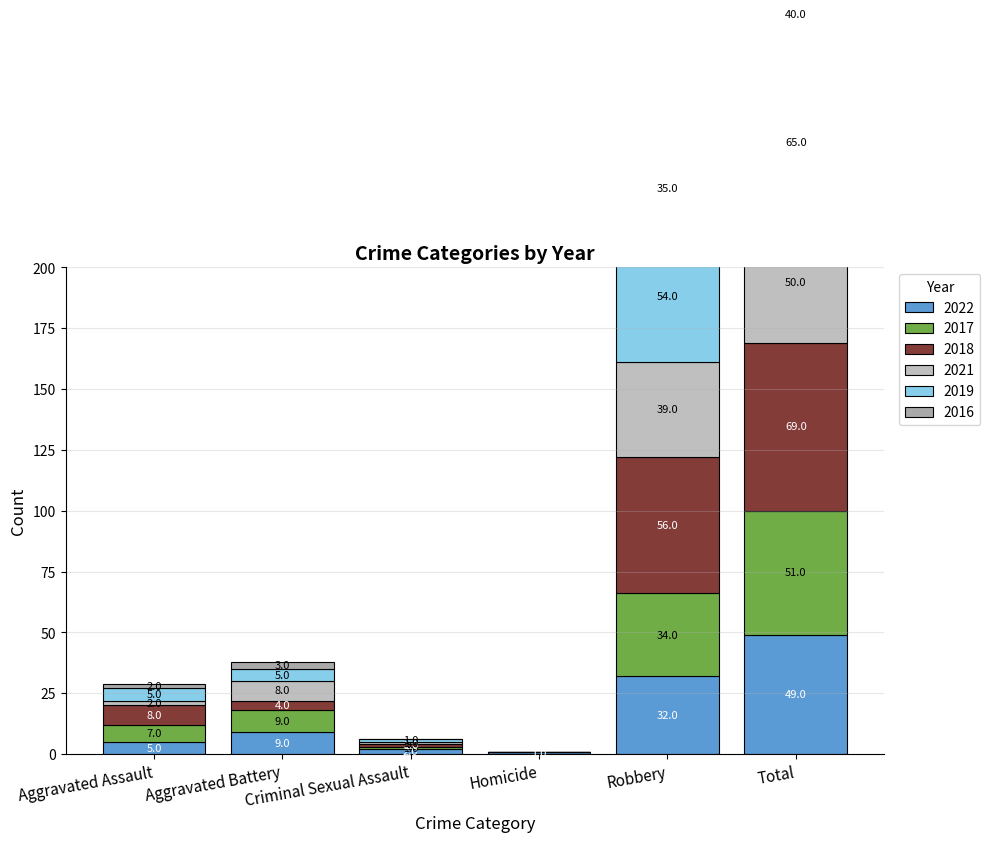

What is the highest value of the 2018 series?

69